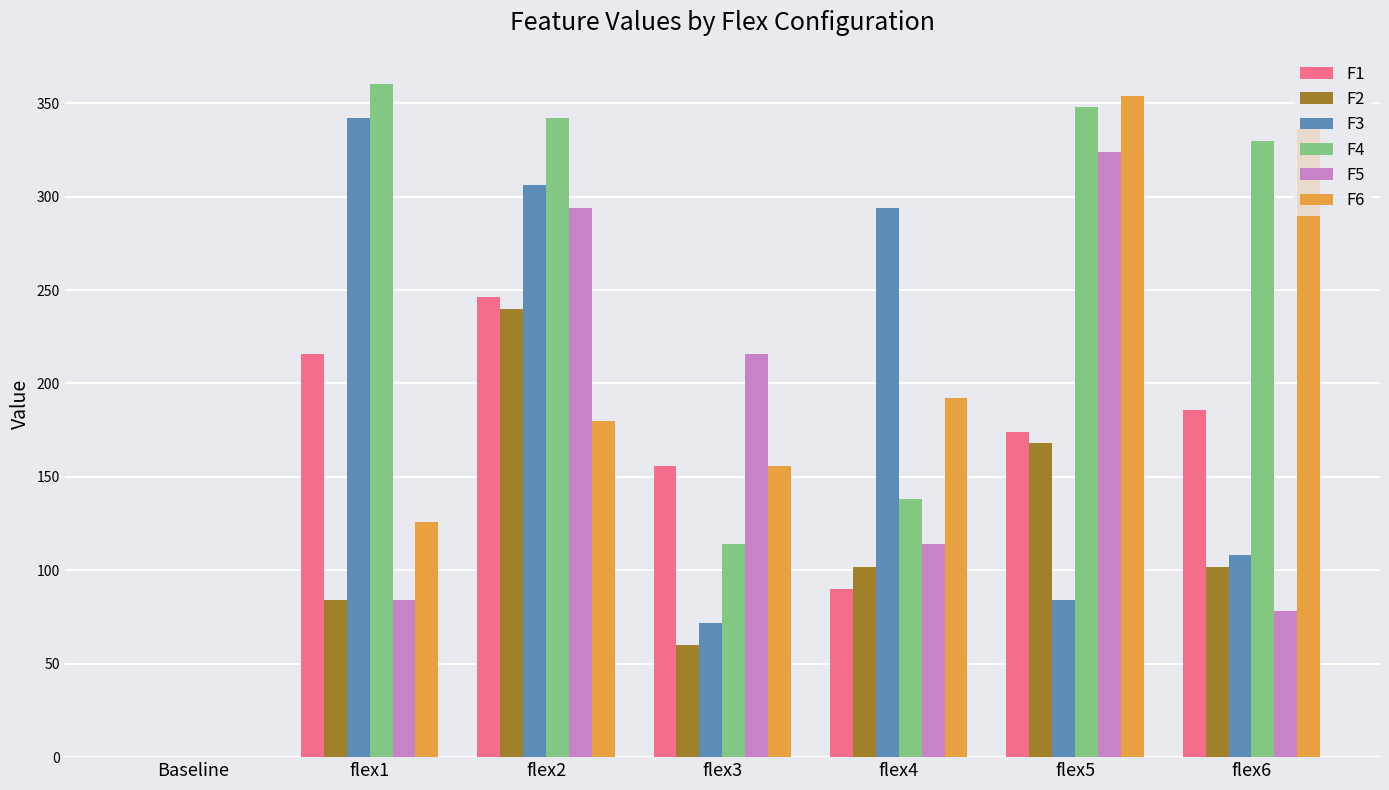

What is the sum of the F6 values at flex5 and flex6?

690